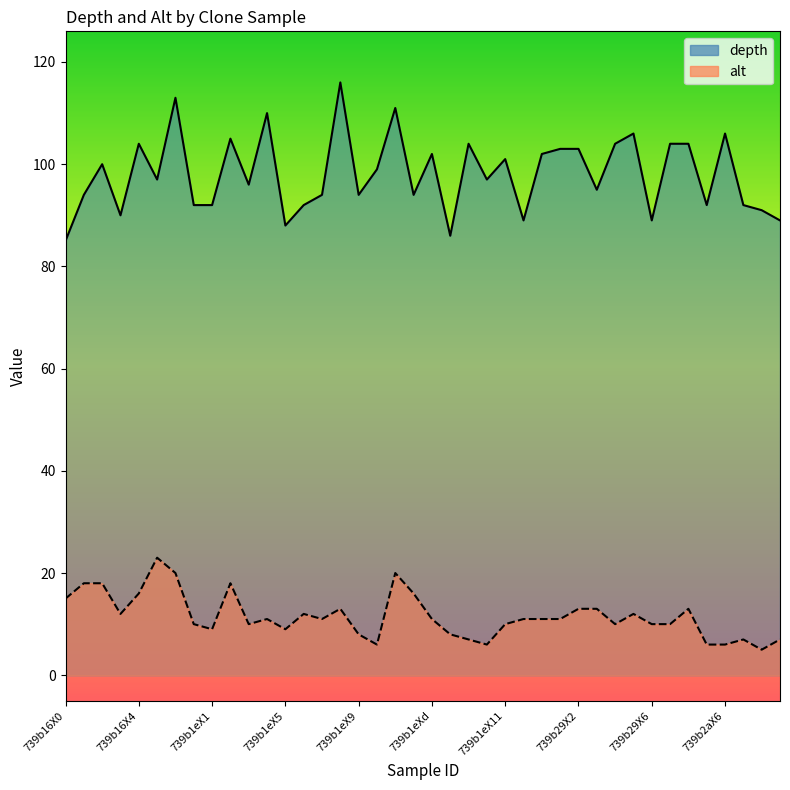

Between 739b29X0 and 739b29X7, which series saw the biggest shift?

depth